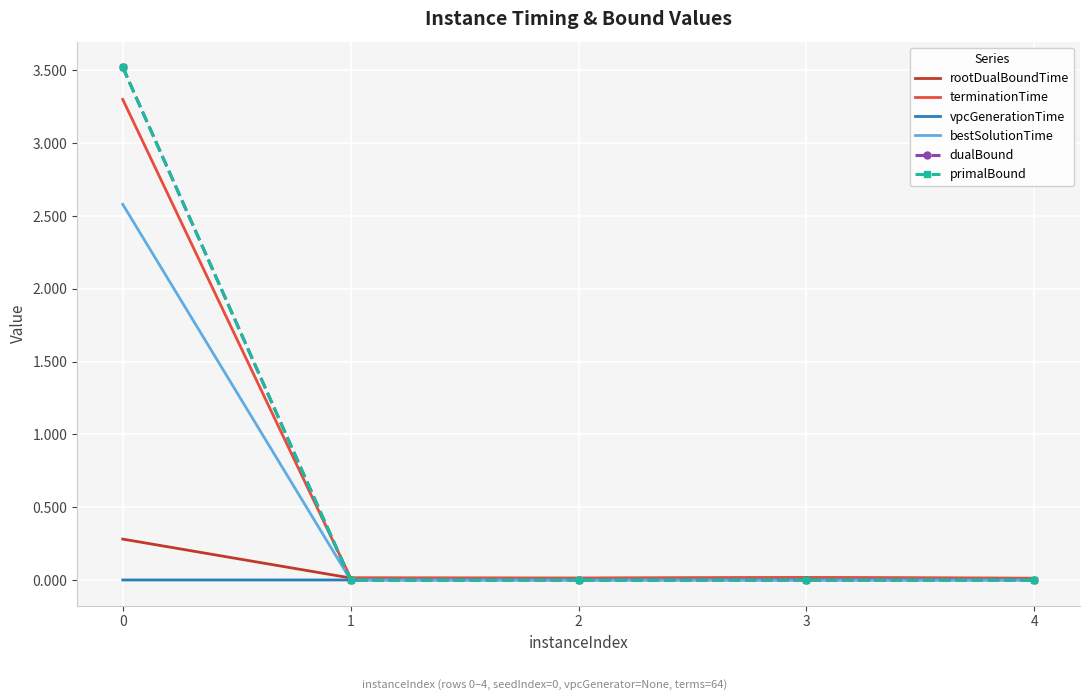

True or false: vpcGenerationTime and primalBound intersect in this chart.

True